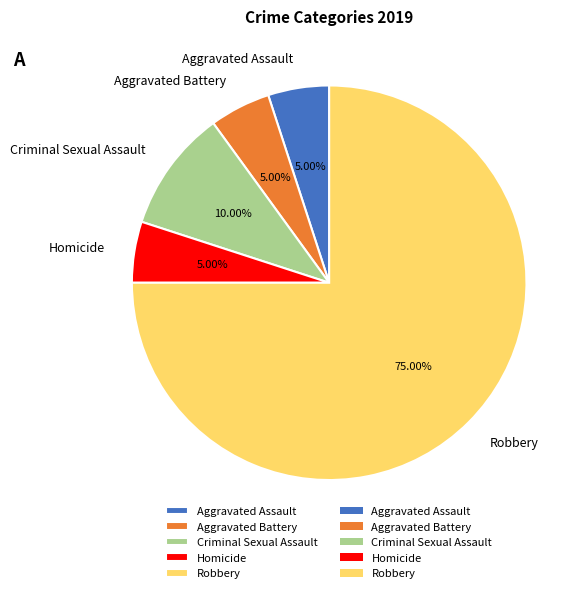

Is Aggravated Battery the majority of the pie?

No